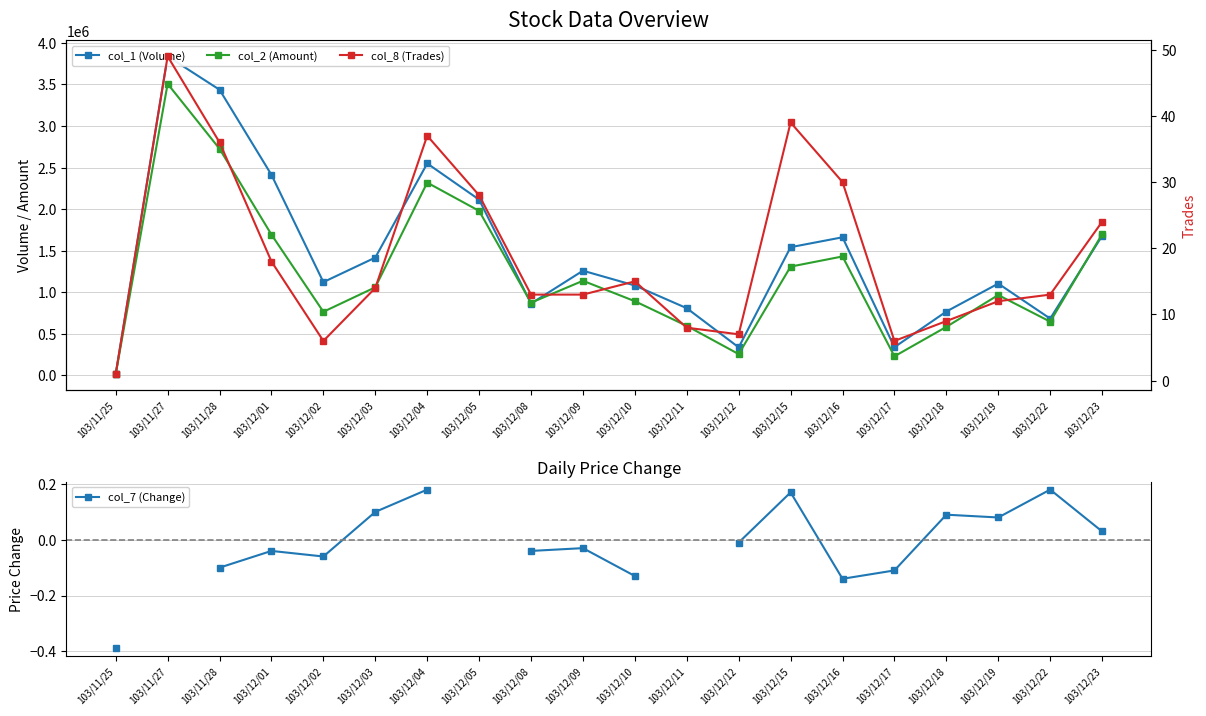

True or false: col_7 (Change) has a value of -0.1 at 103/12/02.

False